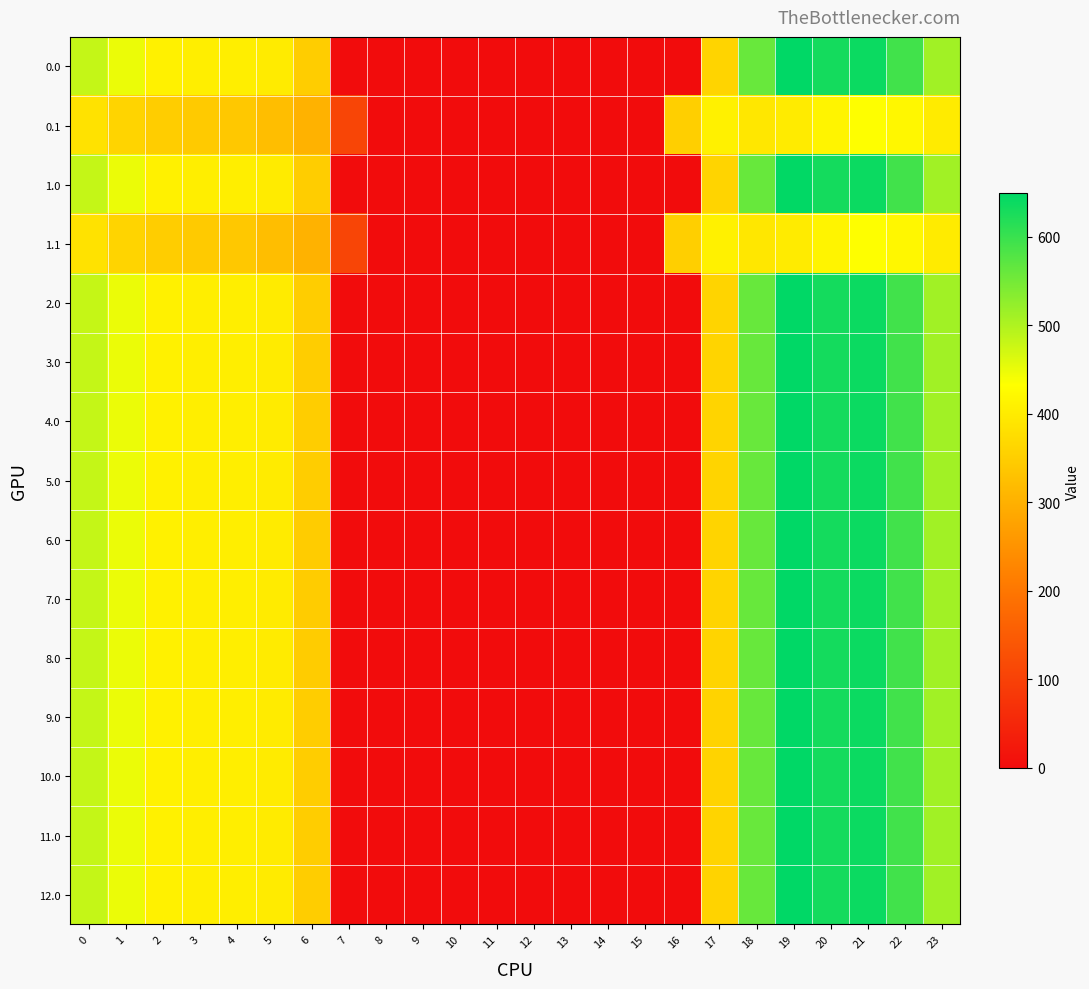

Which has a higher value, 20 or 3?

20